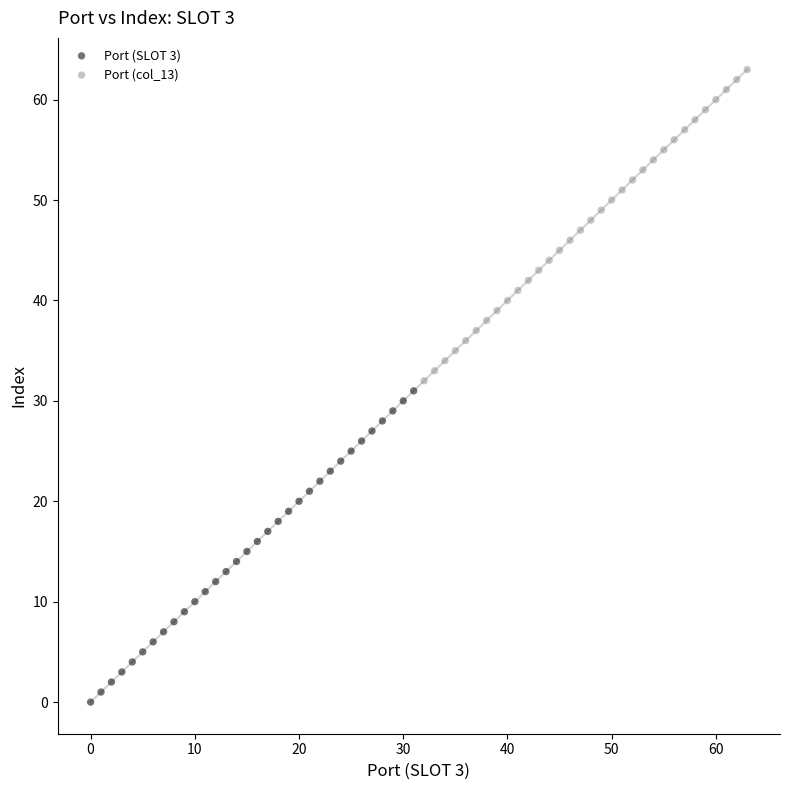

Which series reaches the maximum Y coordinate?

Port (col_13)